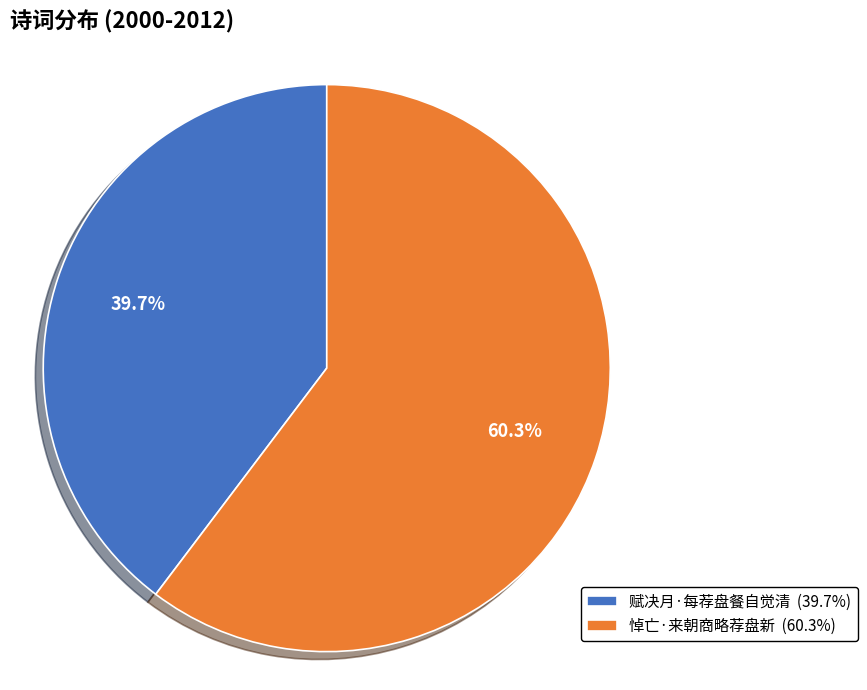

What portion of the pie excludes 悼亡·来朝商略荐盘新?

39.7%